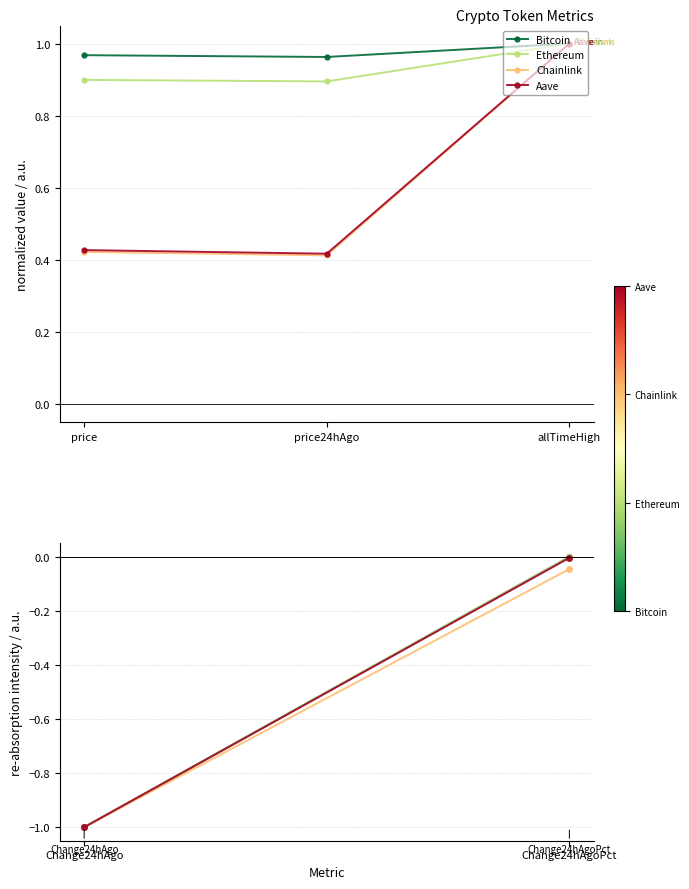

The Ethereum series shows 1.6 at price24hAgo. True or false?

False